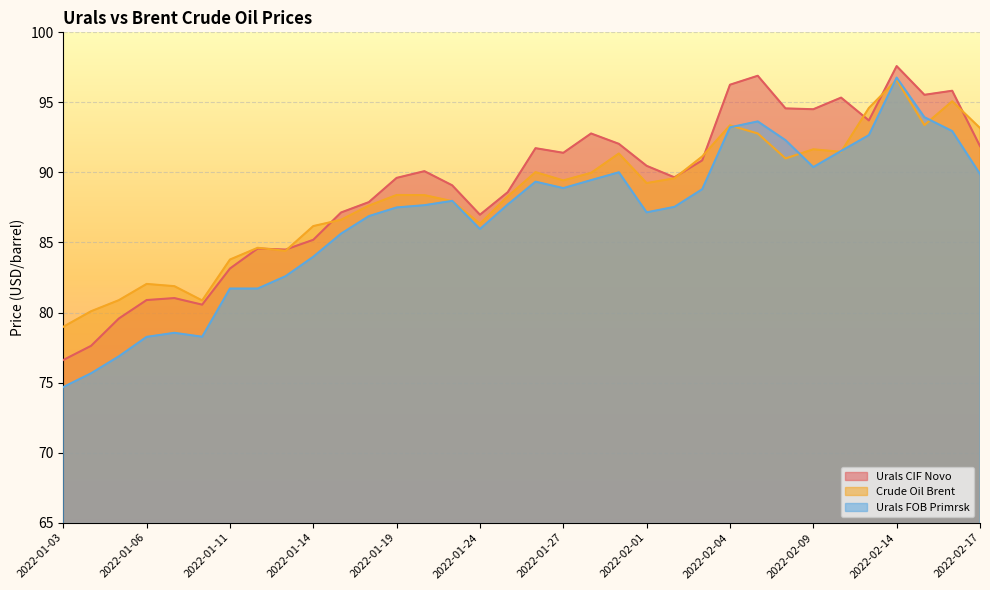

How many data points does each series have?

34